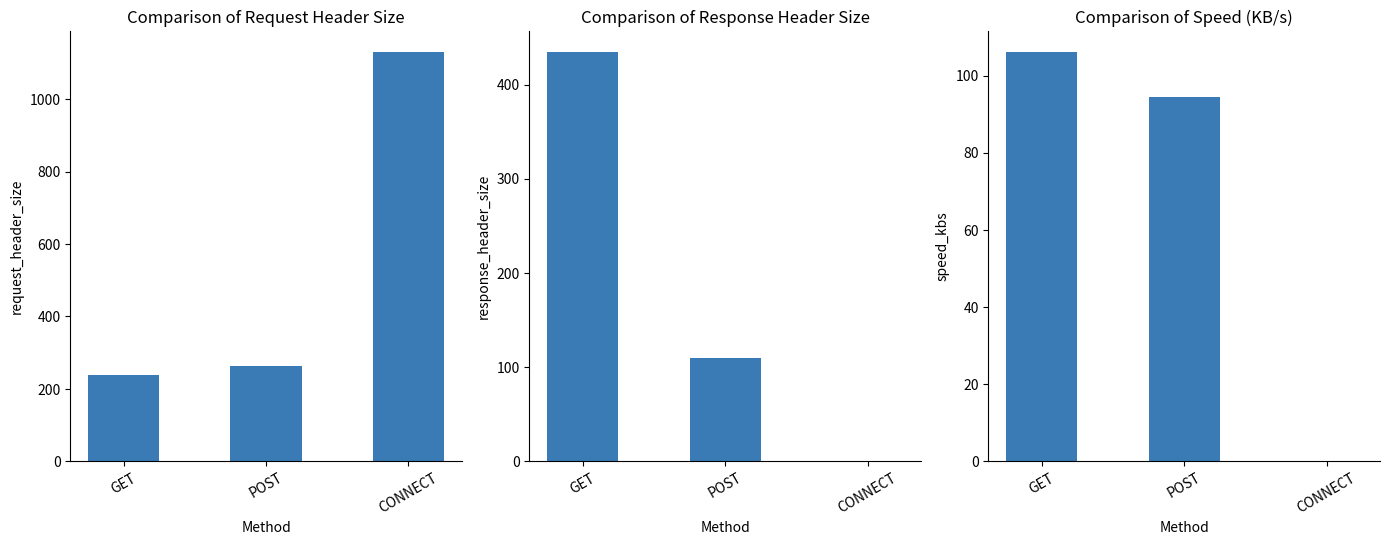

Which series changed the most between POST and CONNECT?

Request Header Size (bytes)